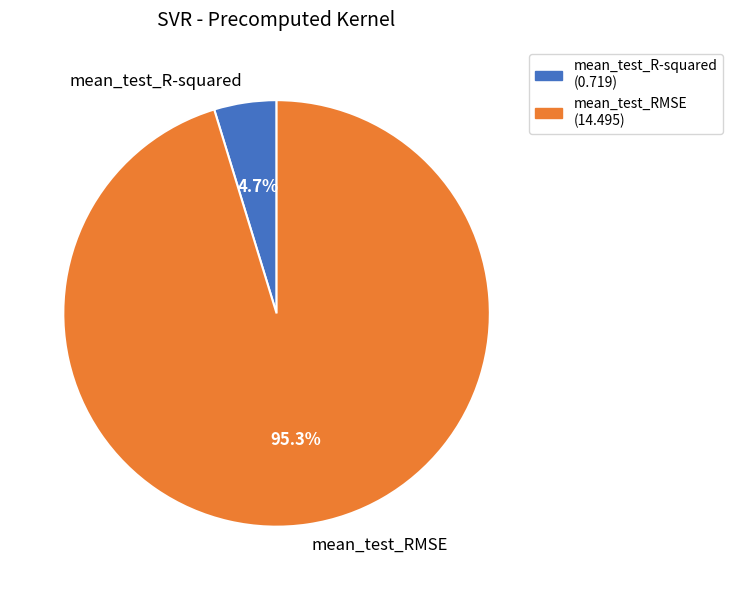

Which category has the biggest portion of the pie?

mean_test_RMSE